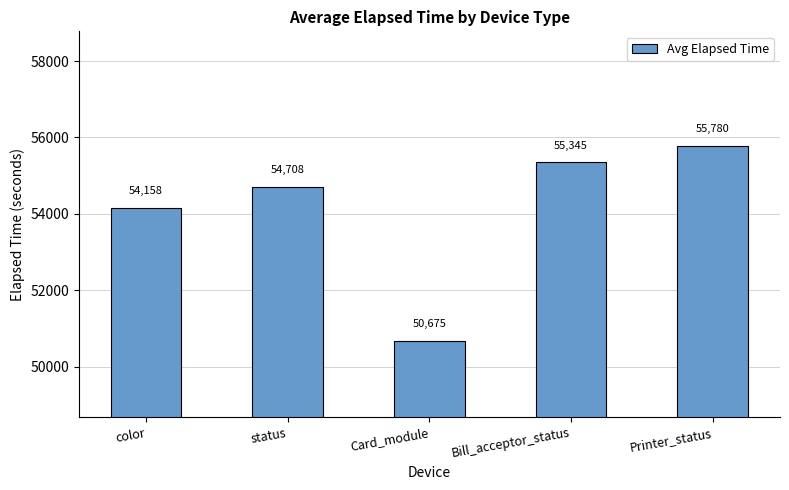

Rank the categories by value from highest to lowest.

Printer_status, Bill_acceptor_status, status, color, Card_module